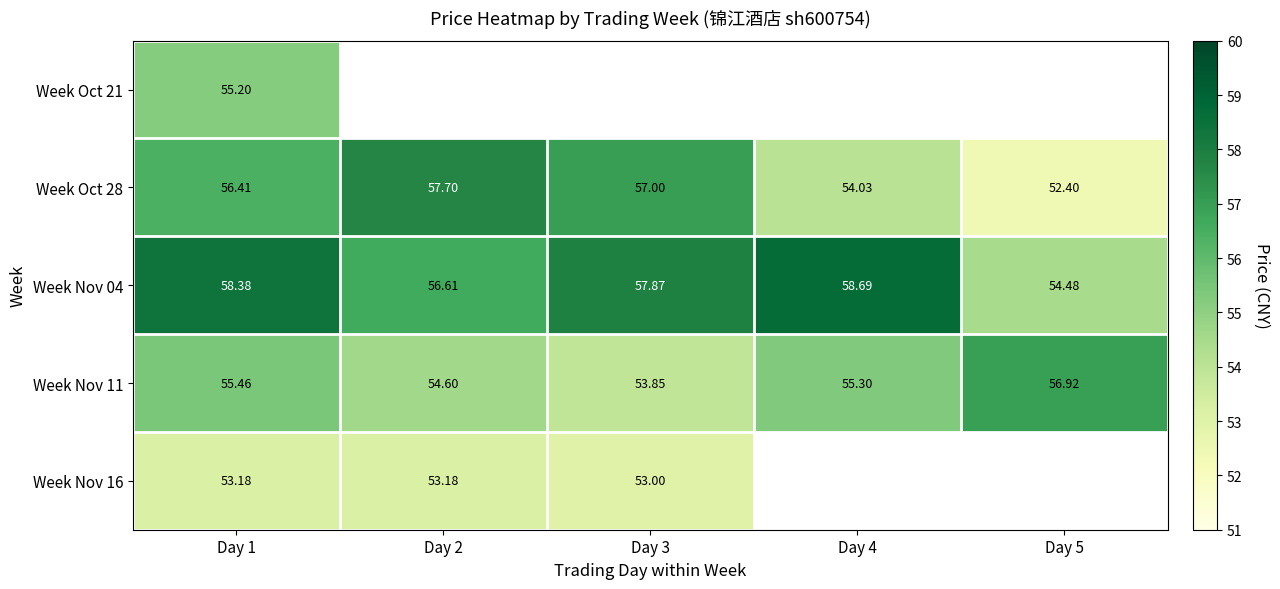

What is the maximum value for Week Nov 04?

58.7